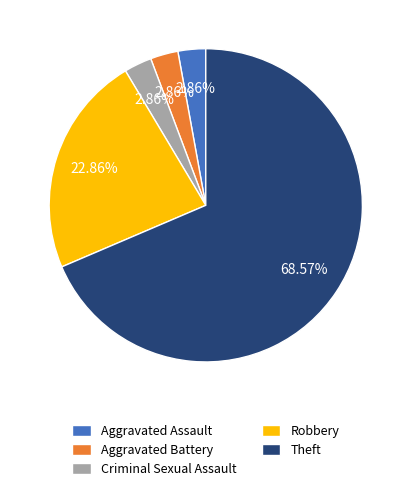

Which category has the biggest portion of the pie?

Theft